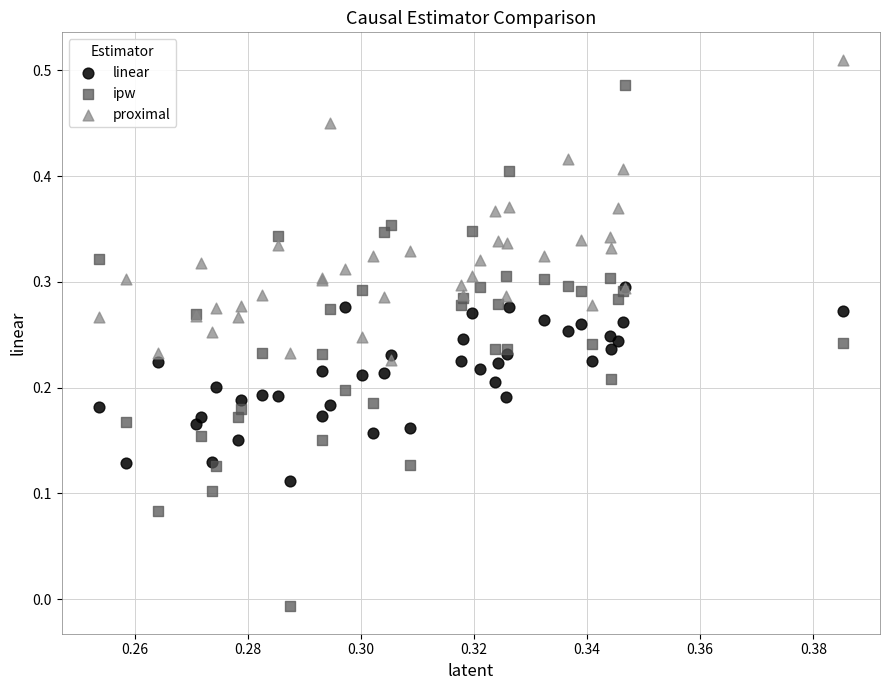

Which series contains the highest Y value?

proximal